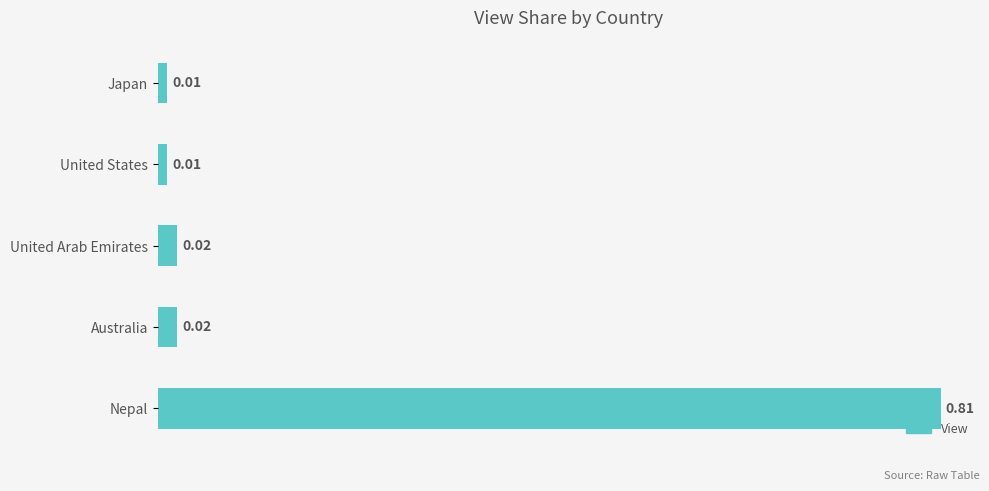

Which has a higher value, Australia or United States?

Australia